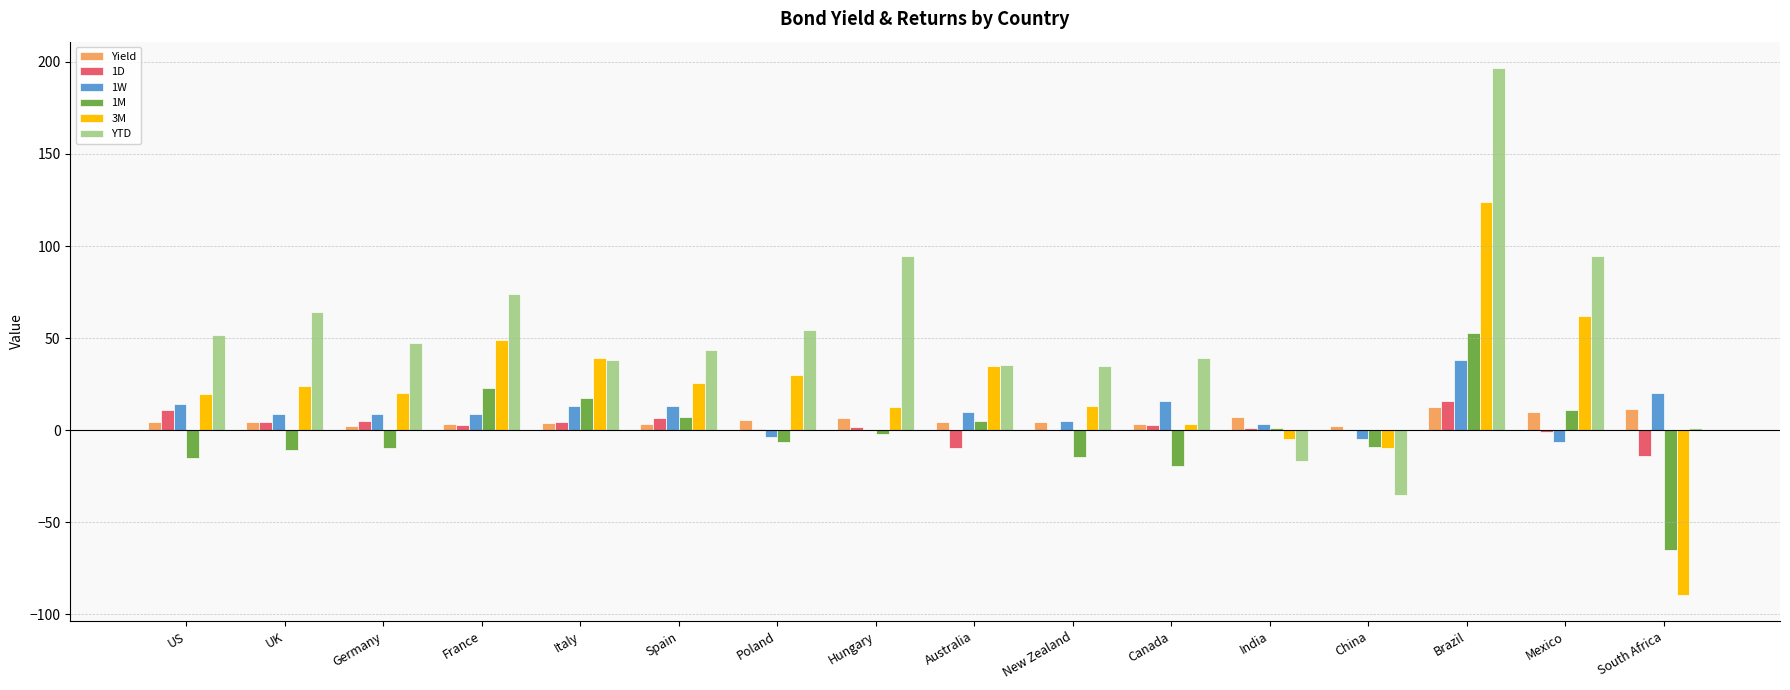

Between UK and France, which series saw the biggest shift?

1M